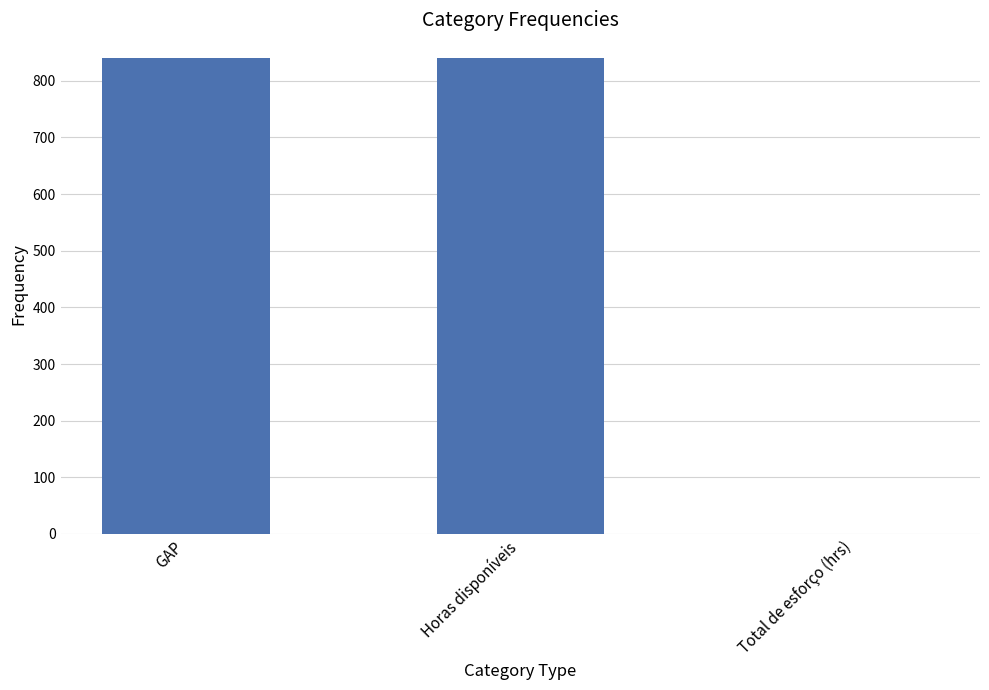

Reading left to right, extract all data points from this chart.

840	840	0